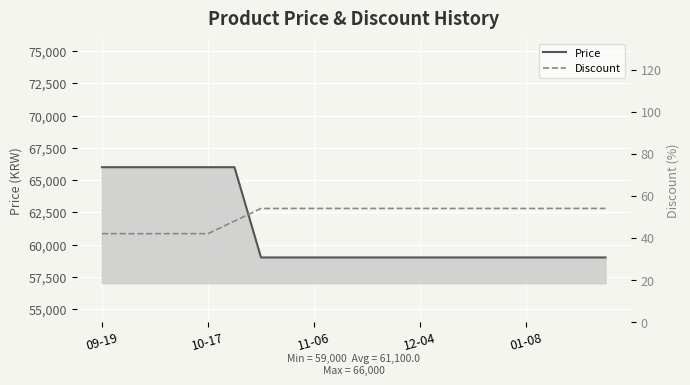

Between 10 and 15, which series saw the biggest shift?

Price